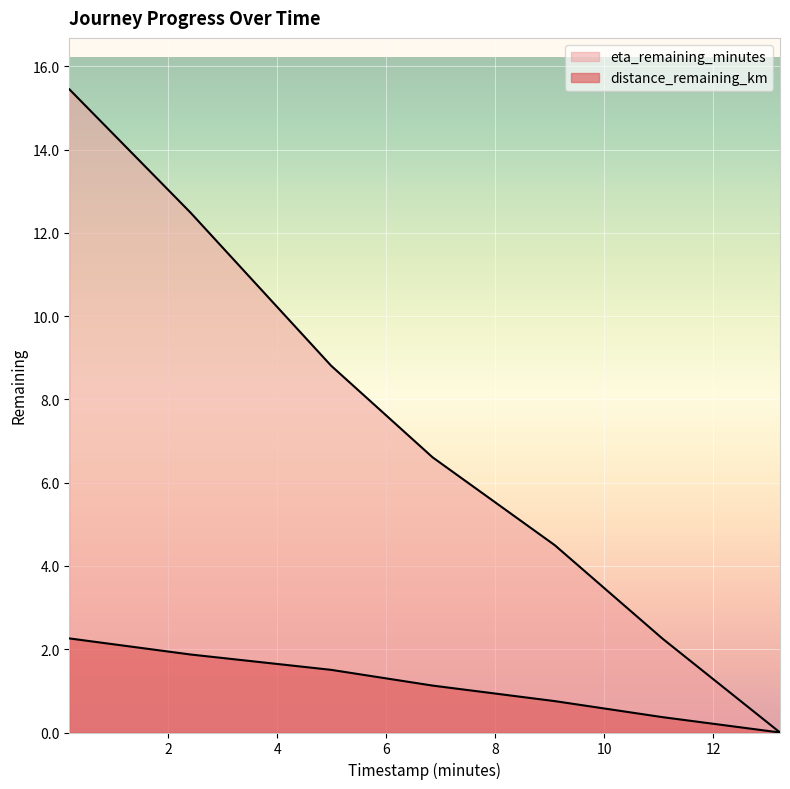

What is the label of the 1st point from the left?

0.19